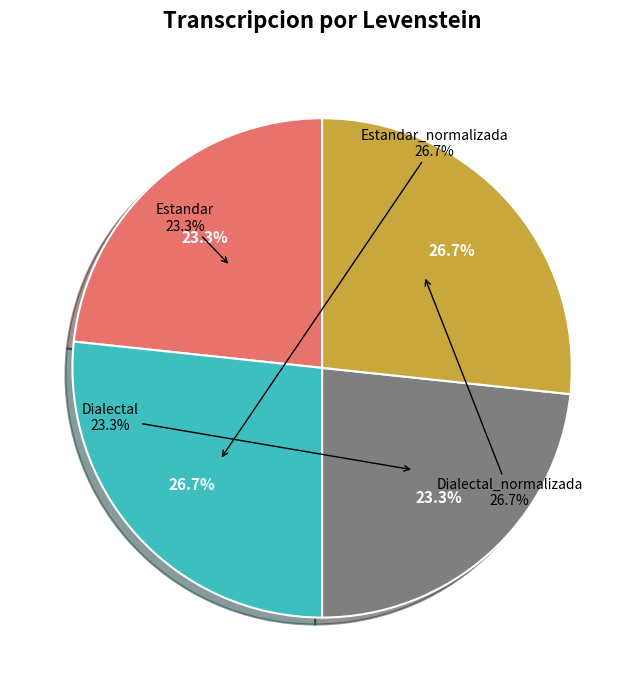

How many segments does this pie chart have?

4